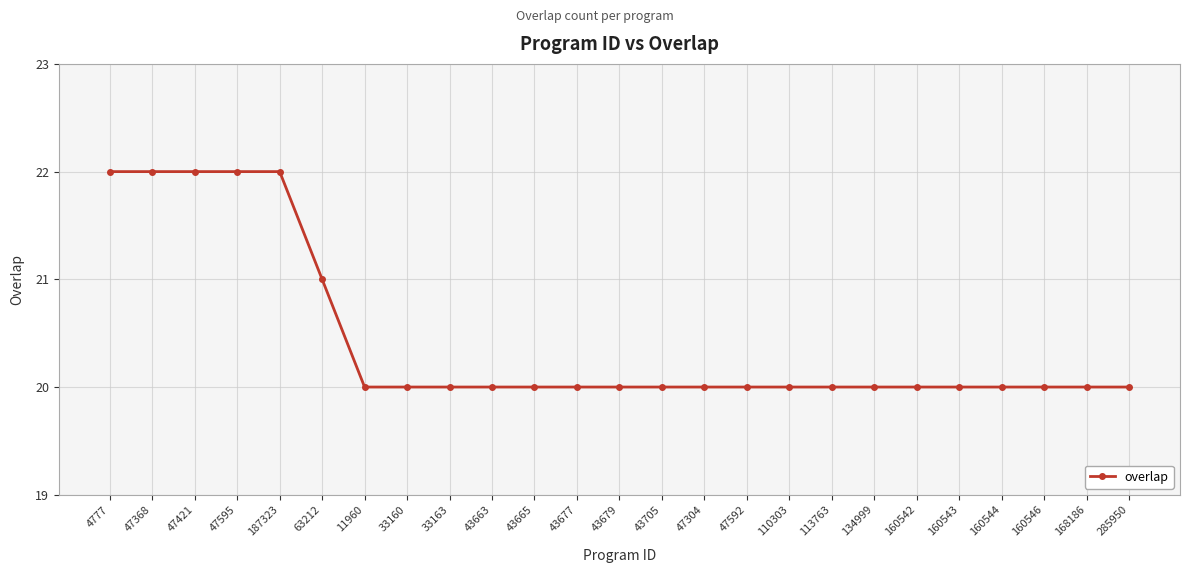

Is it true that the value at 110303 is 9?

False